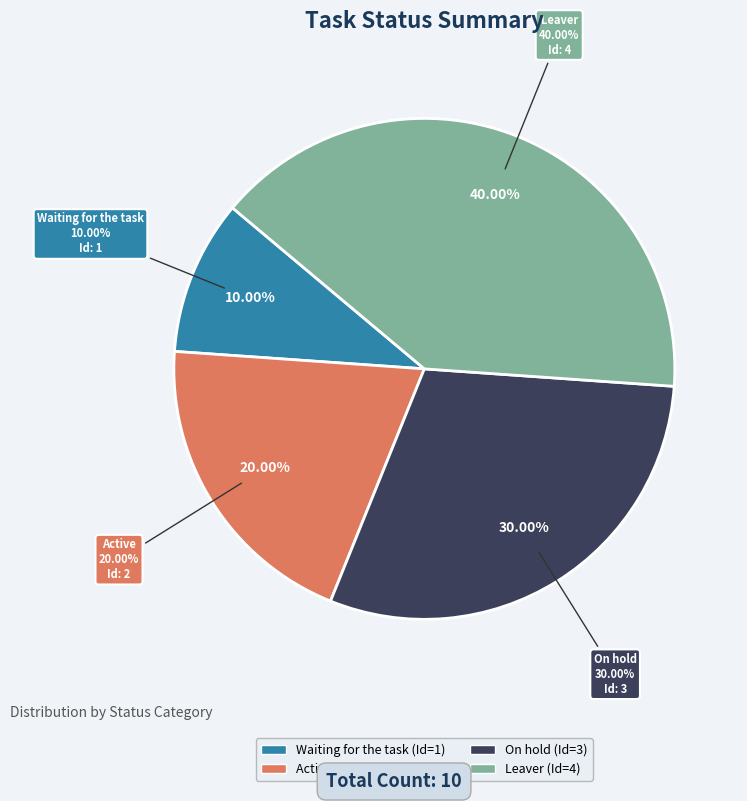

Which category has the biggest portion of the pie?

Leaver